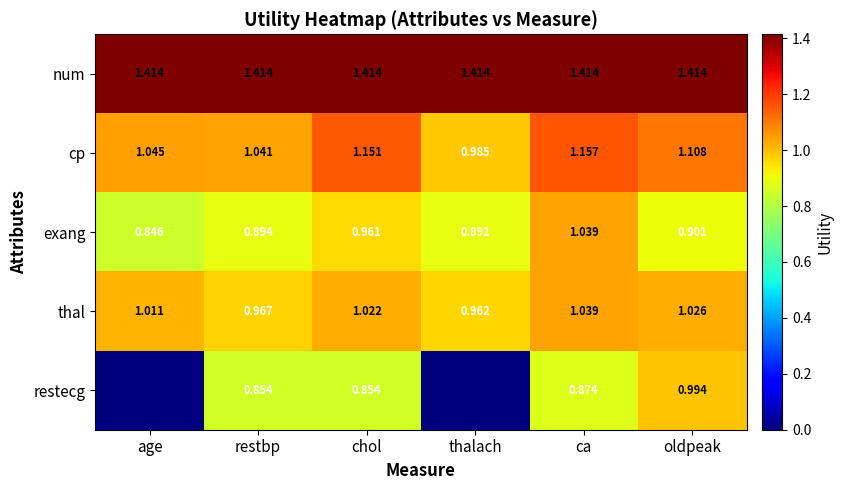

Between restbp and oldpeak, which series saw the biggest shift?

restecg